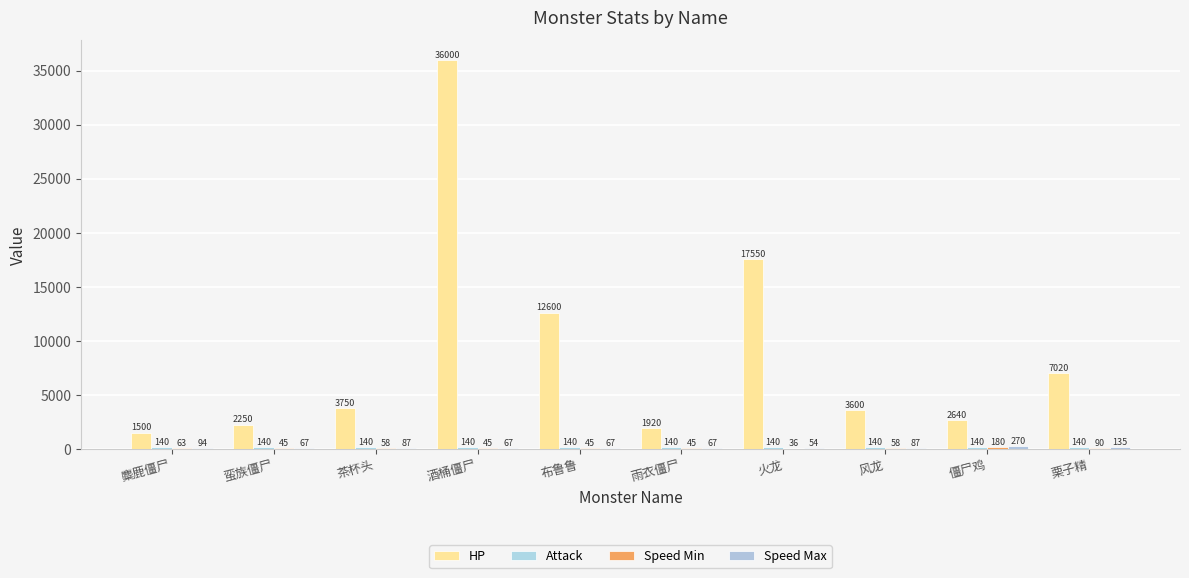

Rank the categories by Speed Max value from highest to lowest.

僵尸鸡, 栗子精, 麋鹿僵尸, 茶杯头, 风龙, 蛮族僵尸, 酒桶僵尸, 布鲁鲁, 雨衣僵尸, 火龙